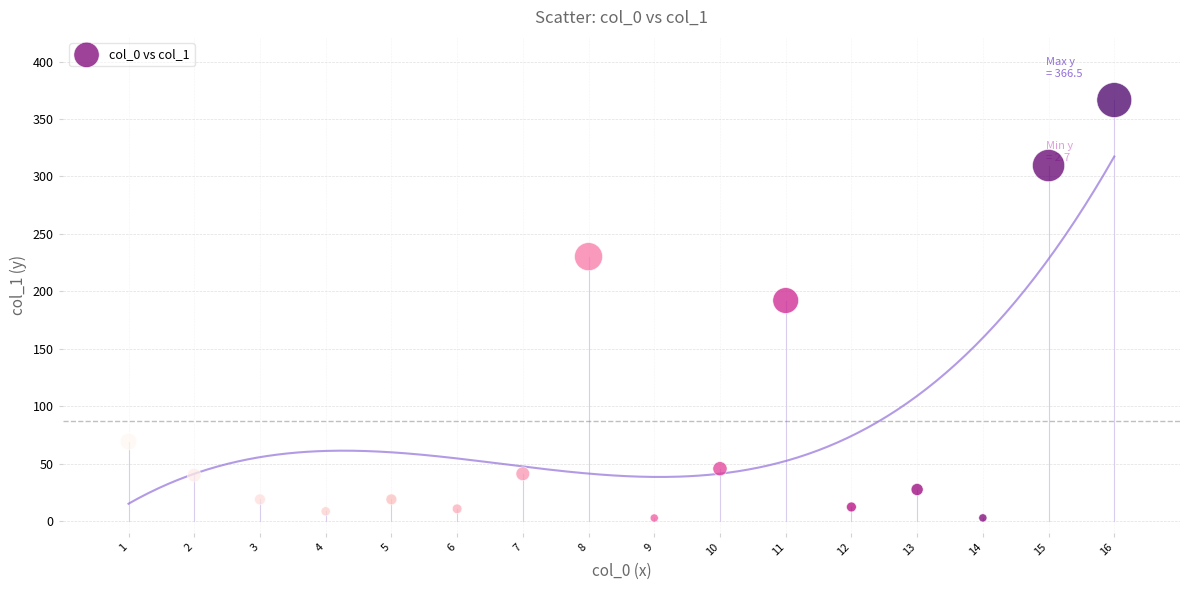

What is the range of Y values (max minus min)?

363.8